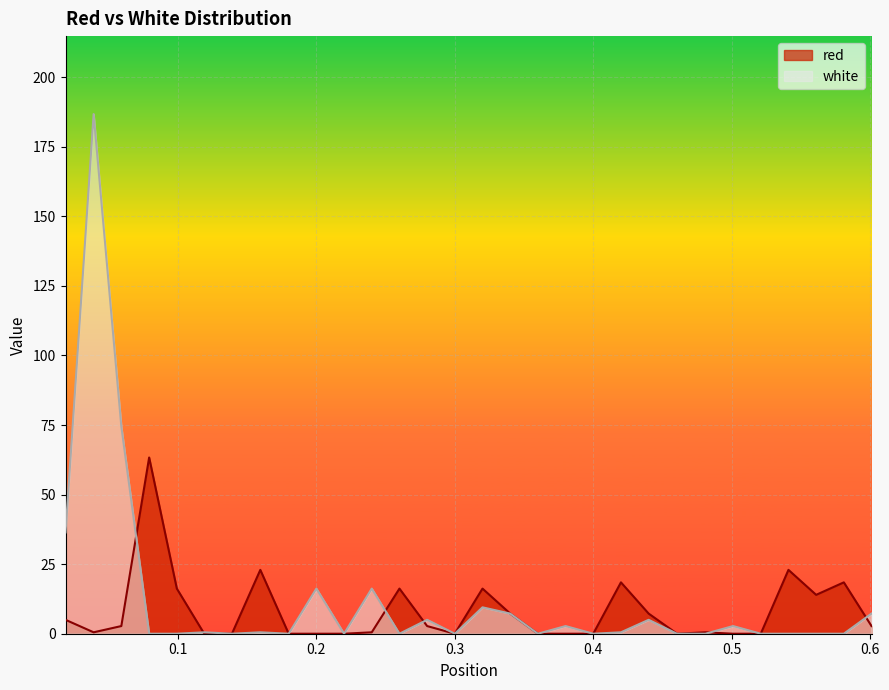

At which category does the chart reach its peak across all series?

0.0391